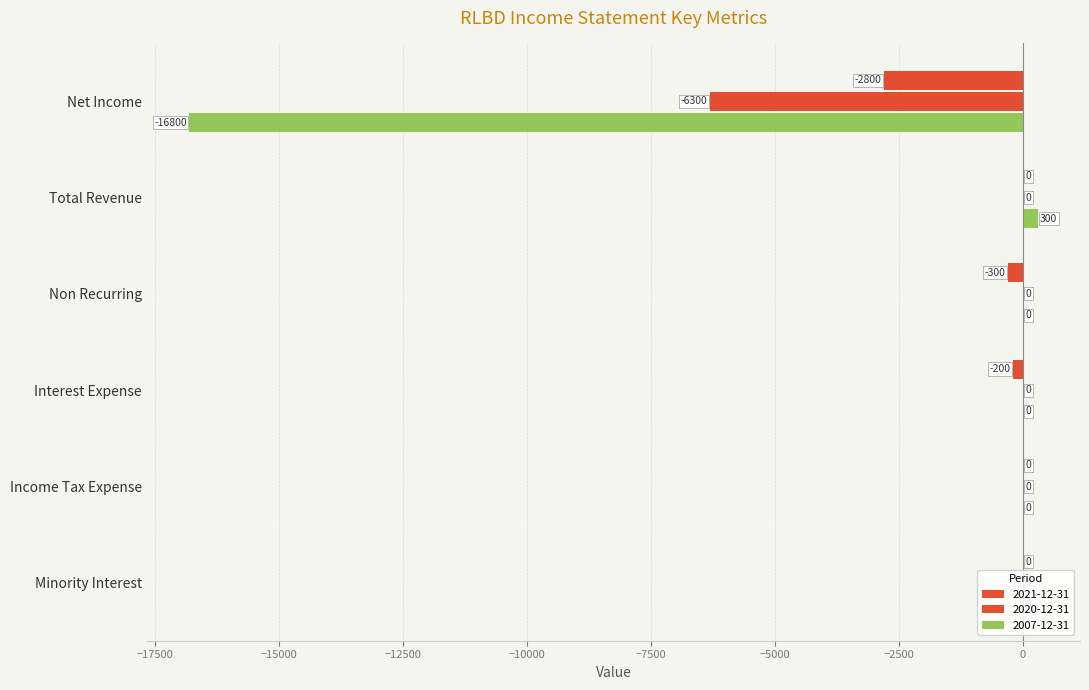

Rank the series at Income Tax Expense from lowest to highest value.

2021-12-31, 2020-12-31, 2007-12-31